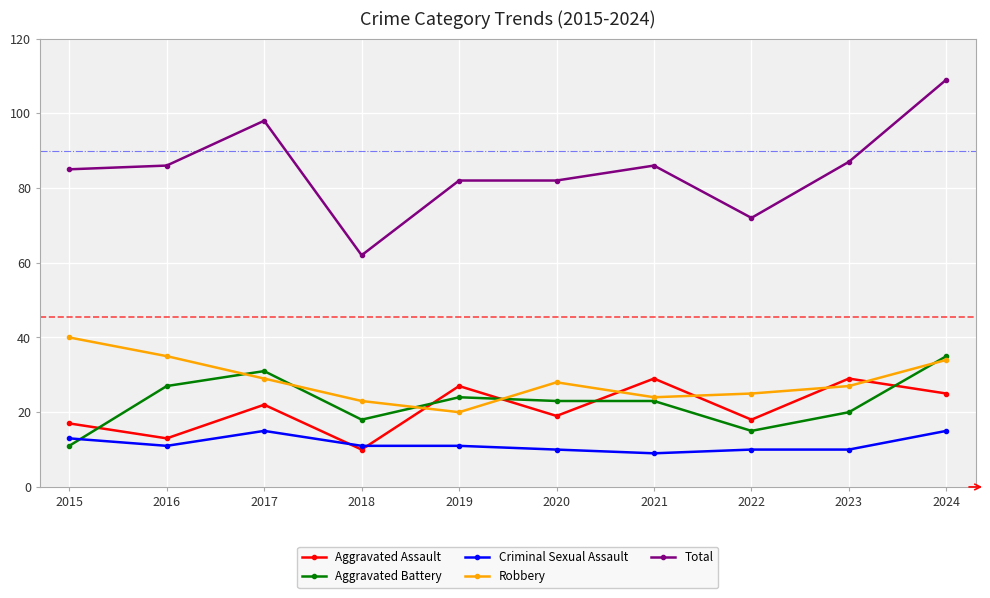

Between 2017 and 2024, which series saw the biggest shift?

Total